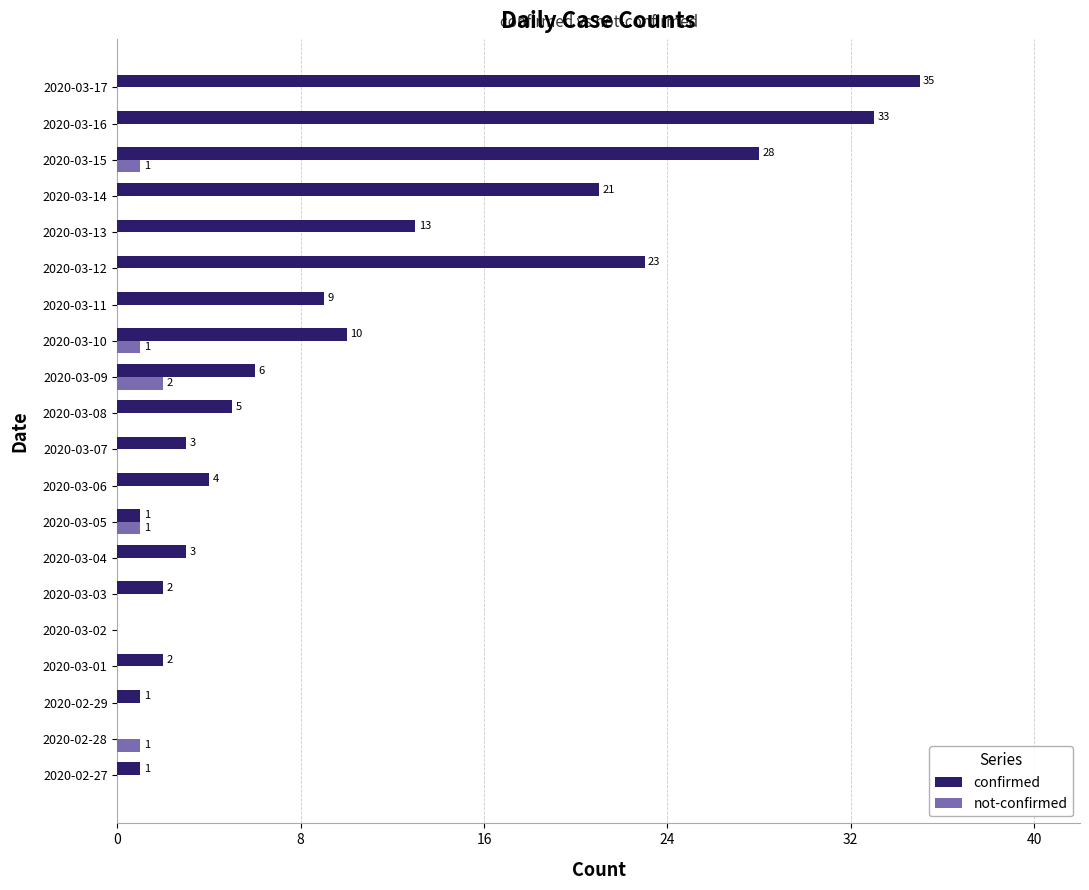

At which category is the sum across all series the highest?

2020-03-17